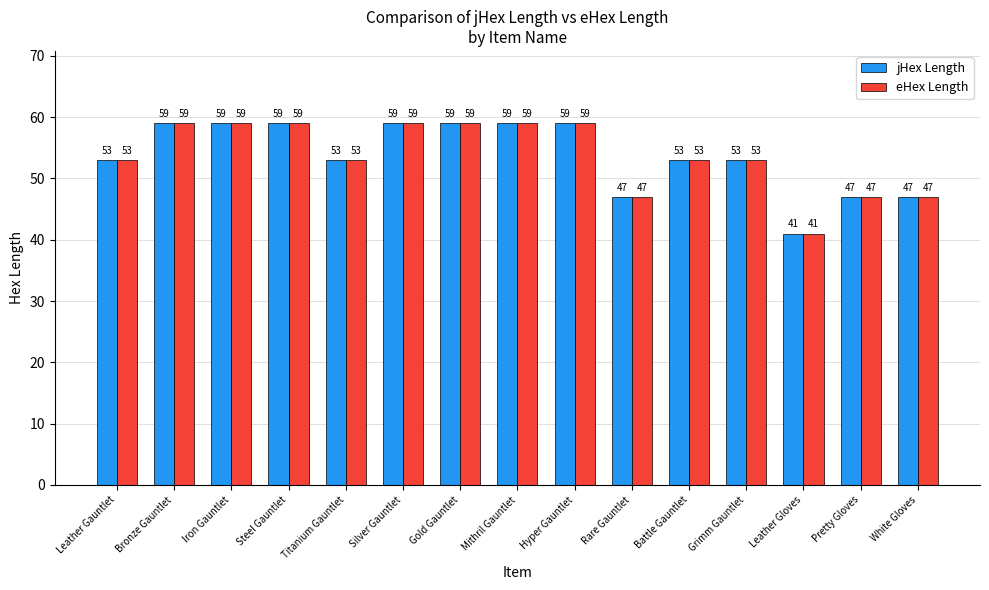

How many eHex Length values are between 47 and 59?

14